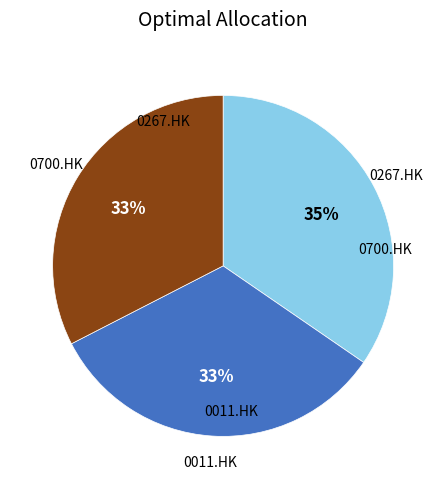

Does any single category account for the majority?

No